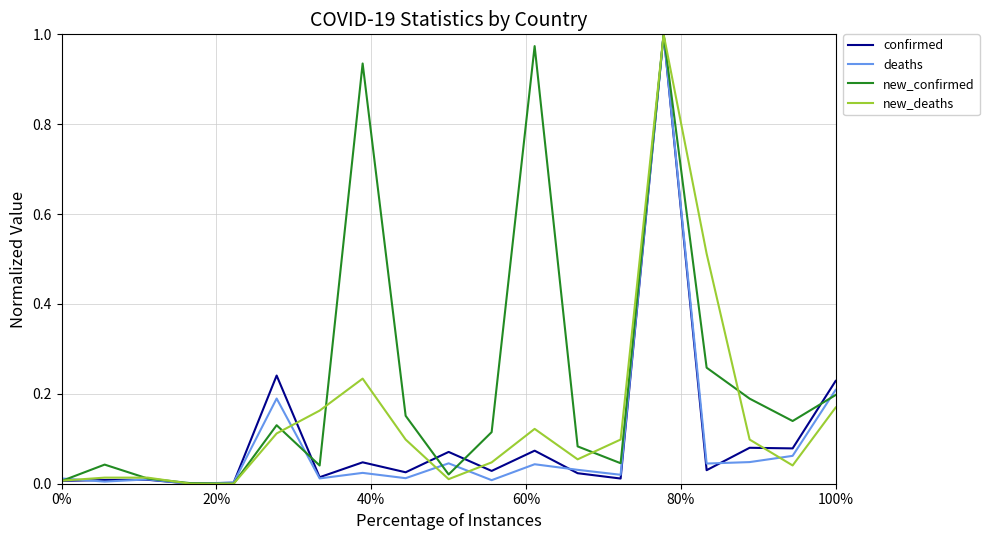

Which series has the largest total across all categories?

new_confirmed